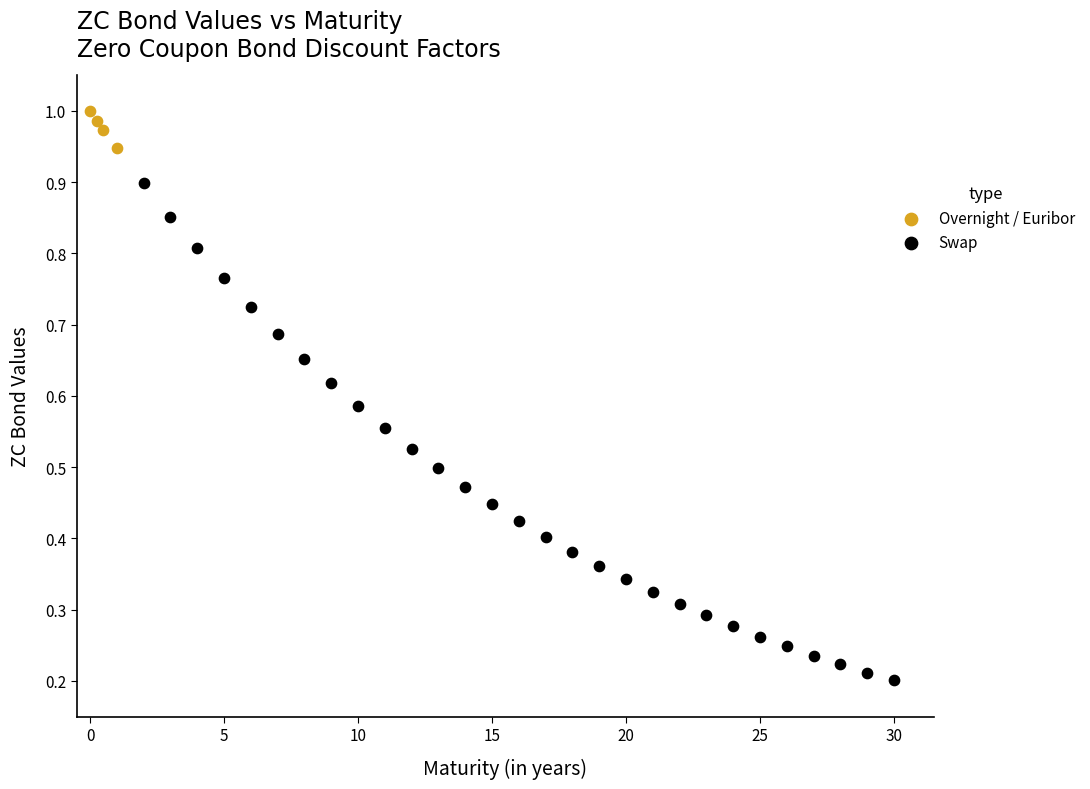

Which series has the widest spread of Y values?

Swap